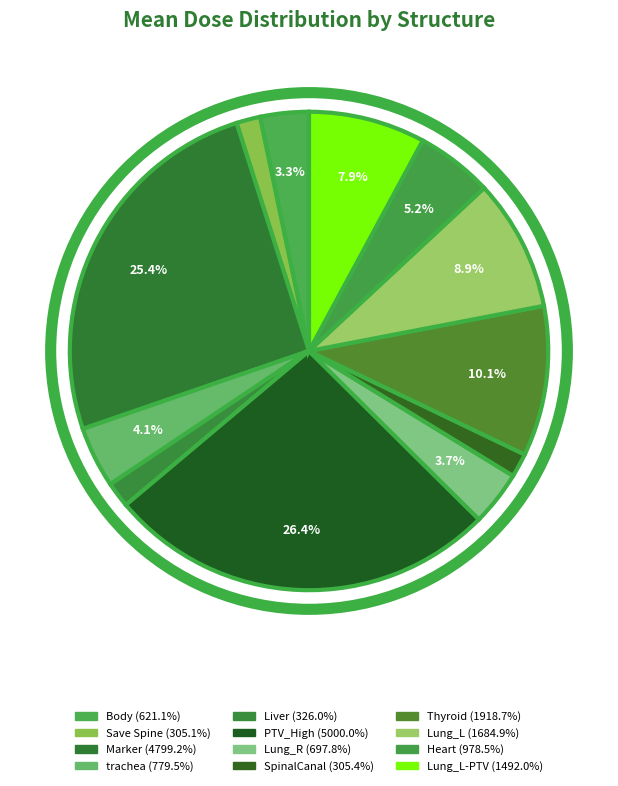

How many segments does this pie chart have?

12